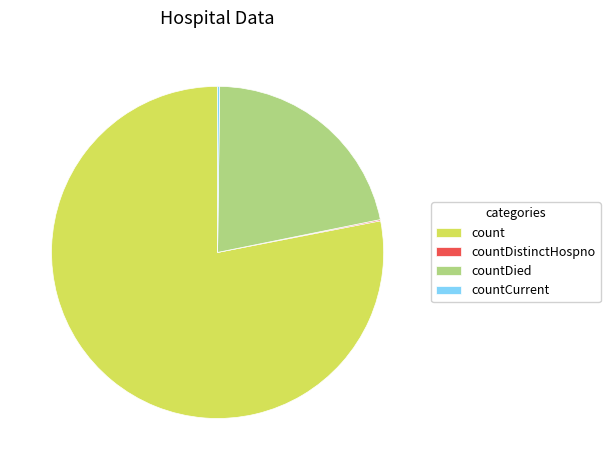

The count slice represents 78% of the pie. True or false?

True